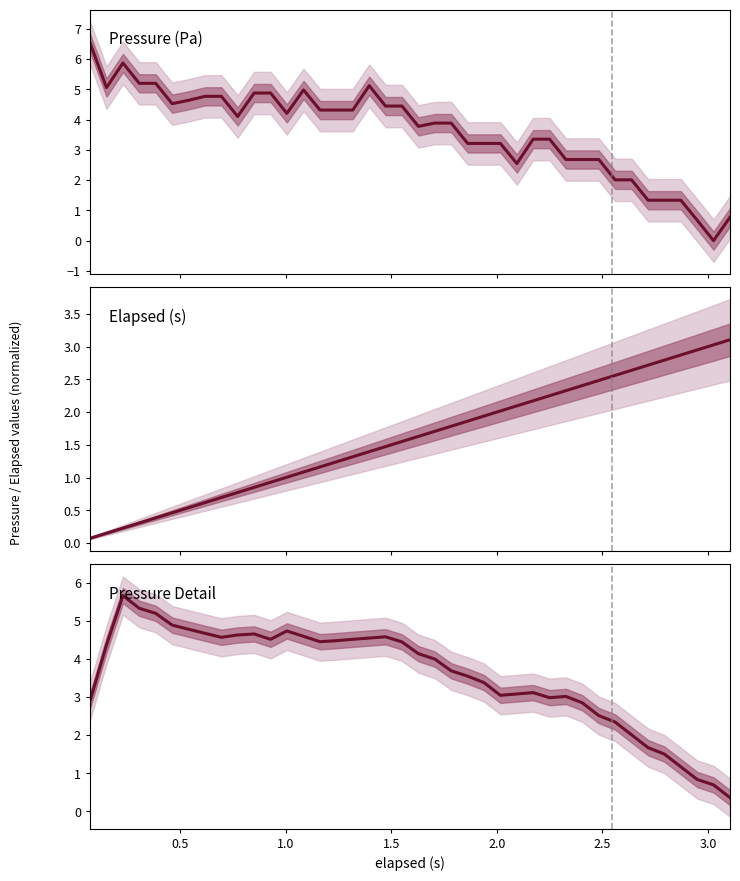

True or false: Pressure Detail has more than 0 interior local peaks.

True